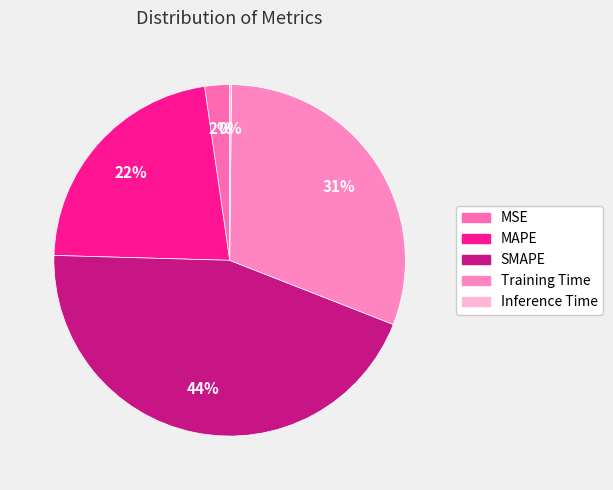

How many segments does this pie chart have?

5